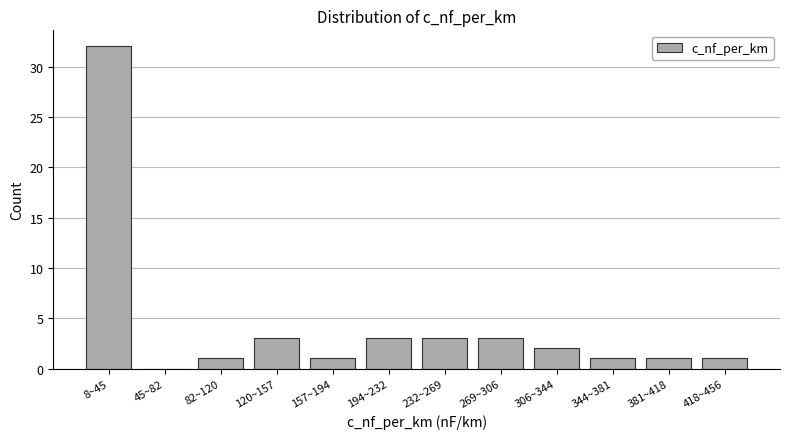

Reading left to right, extract all data points from this chart.

8~45=32	45~82=0	82~120=1	120~157=3	157~194=1	194~232=3	232~269=3	269~306=3	306~344=2	344~381=1	381~418=1	418~456=1